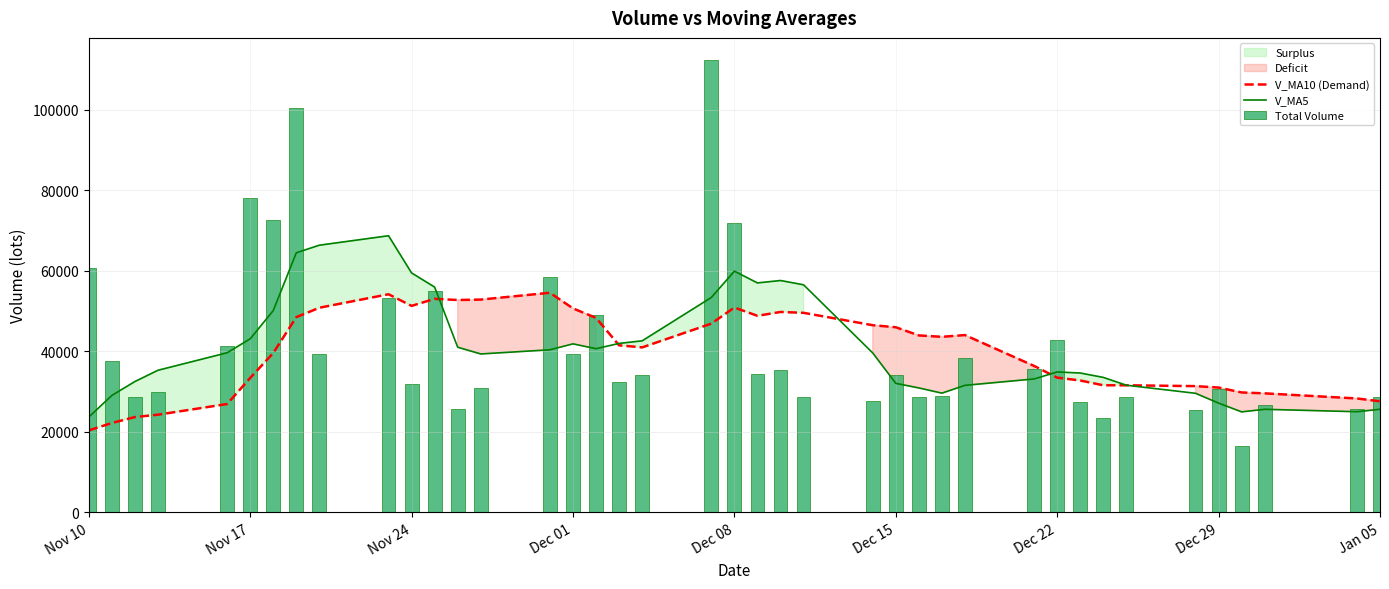

What is the minimum value for V_MA10 (Demand)?

20353.4